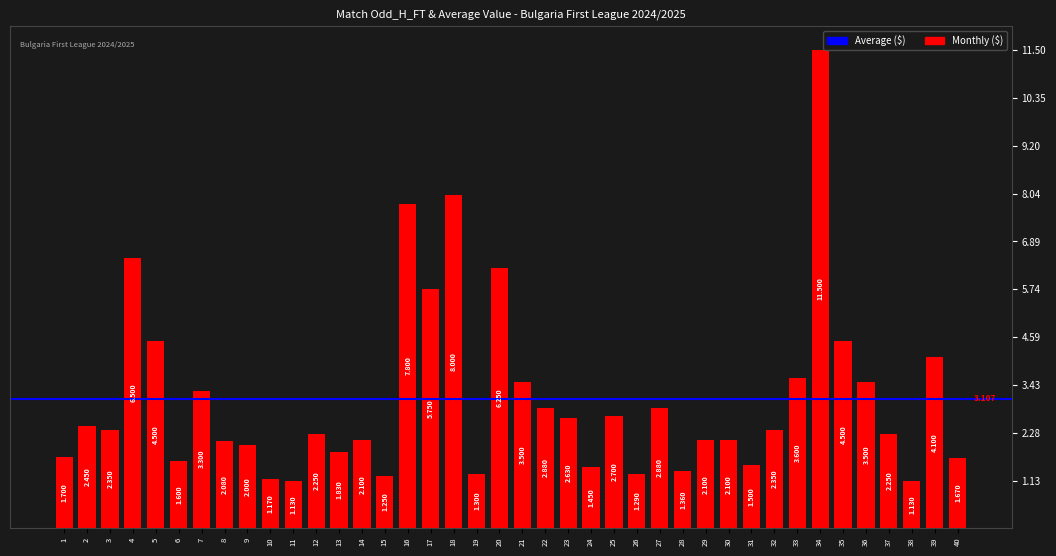

List the labels in order of value, largest first.

34, 18, 16, 4, 20, 17, 5, 35, 39, 33, 21, 36, 7, 22, 27, 25, 23, 2, 3, 32, 12, 37, 14, 29, 30, 8, 9, 13, 1, 40, 6, 31, 24, 28, 19, 26, 15, 10, 11, 38